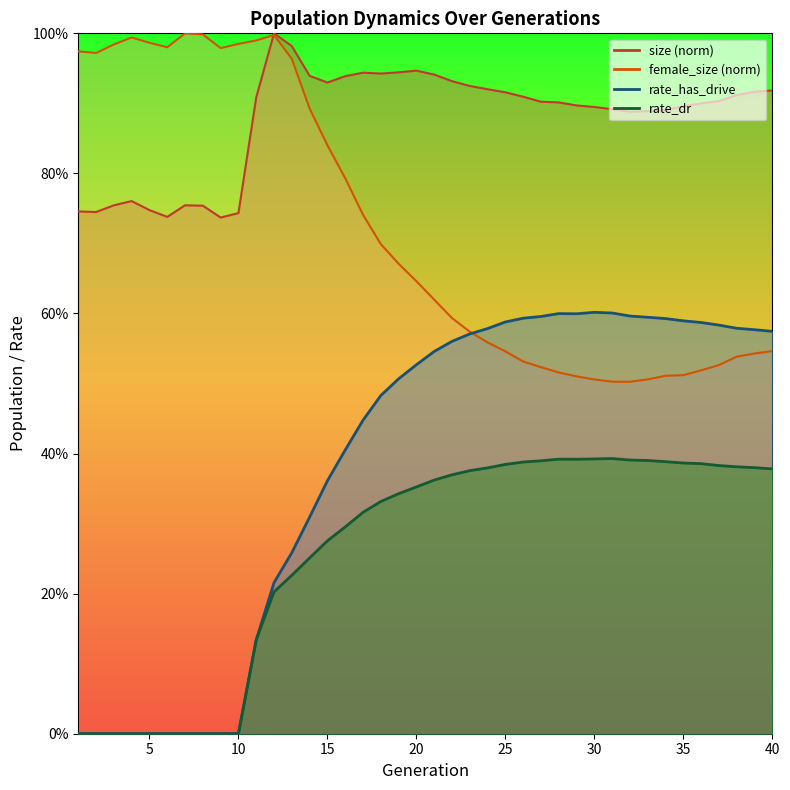

Rank the categories by size value from highest to lowest.

12, 13, 20, 19, 17, 18, 21, 14, 16, 22, 15, 23, 24, 40, 39, 25, 38, 26, 11, 37, 27, 28, 36, 29, 35, 30, 31, 34, 33, 32, 4, 3, 7, 8, 5, 1, 2, 10, 6, 9